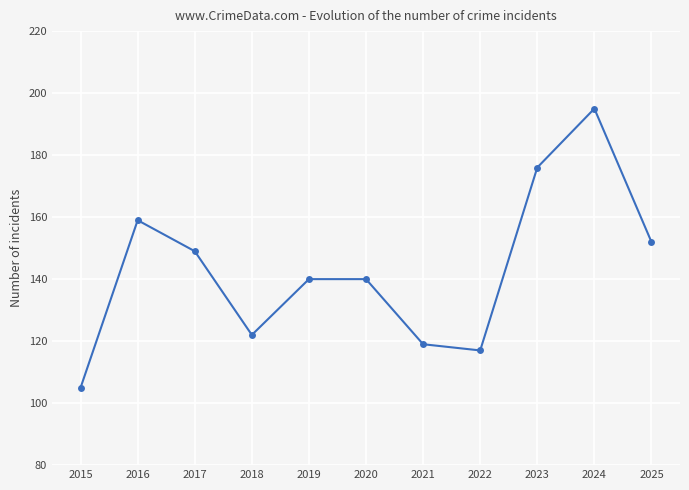

How many points are lower than both their immediate neighbors (excluding endpoints)?

2